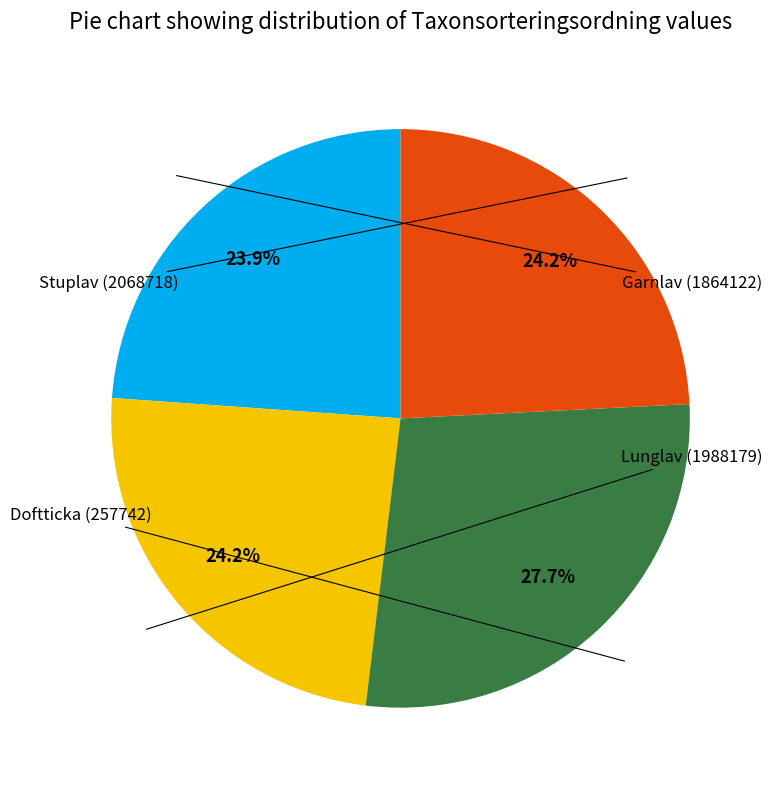

Does any single category account for the majority?

No